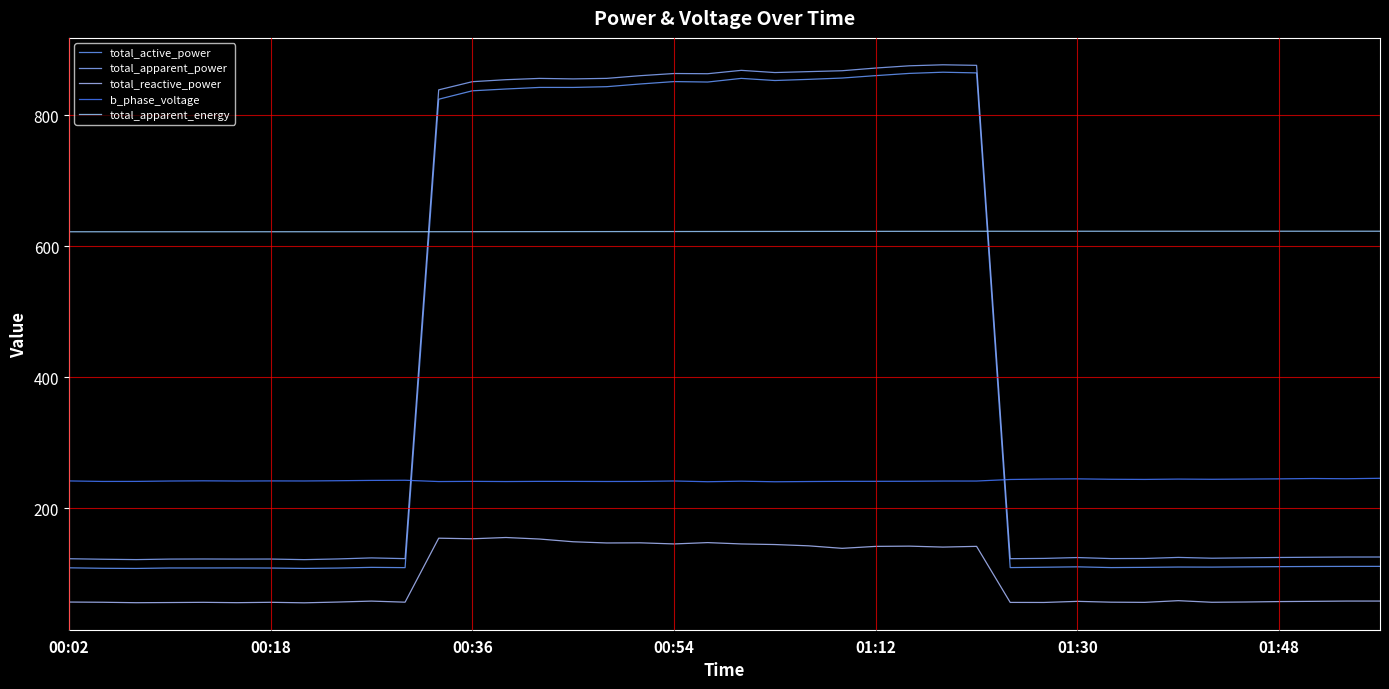

What are all the series names shown in the legend?

total_active_power, total_apparent_power, total_reactive_power, b_phase_voltage, total_apparent_energy